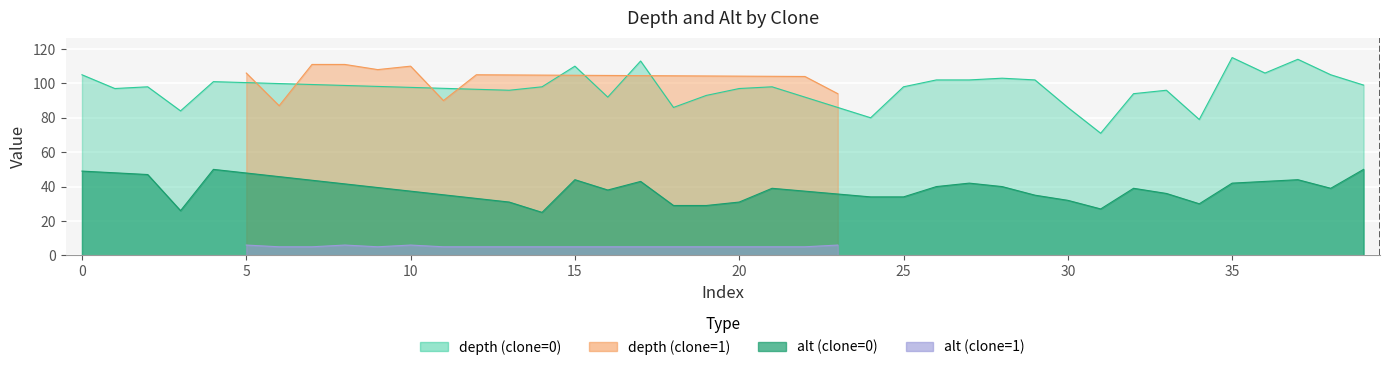

In depth, how many points are lower than both neighbors (excluding endpoints)?

12